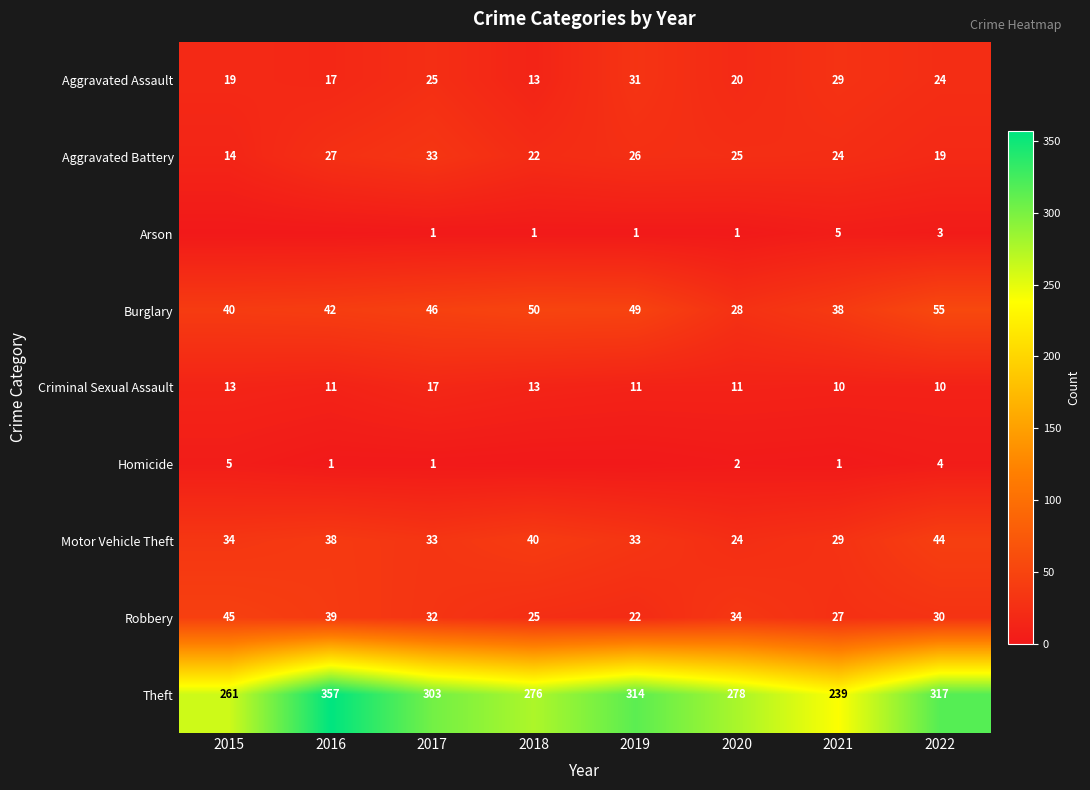

Which category has the lowest value in the Aggravated Assault series?

2018